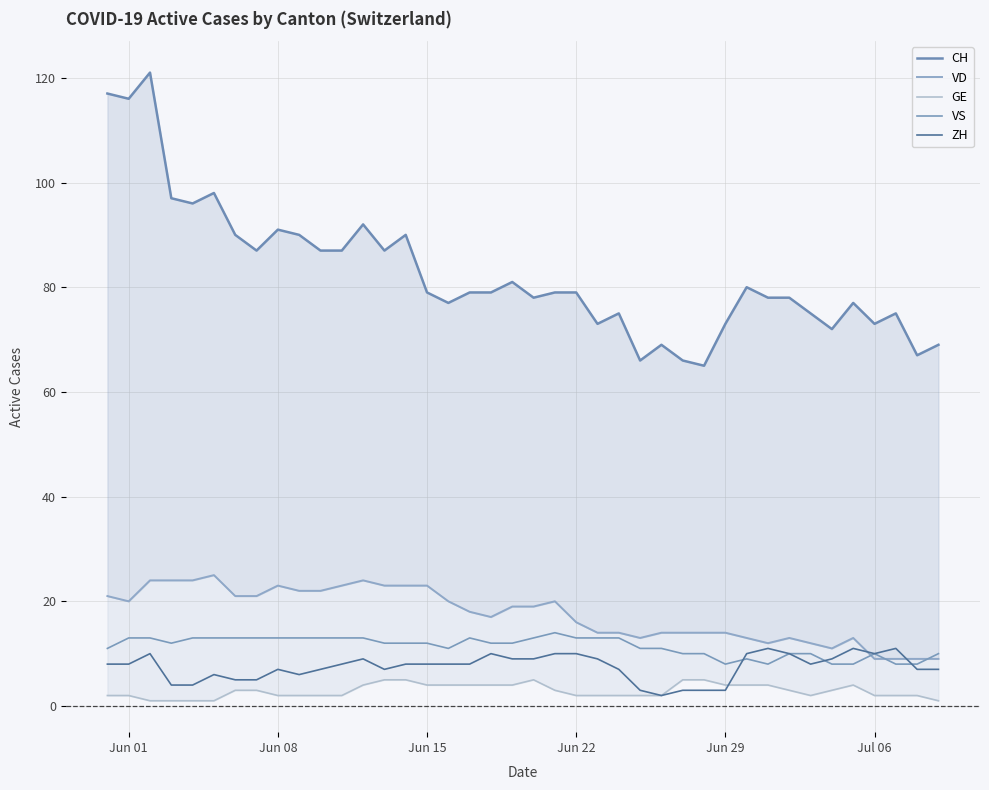

What is the highest value of the ZH series?

11